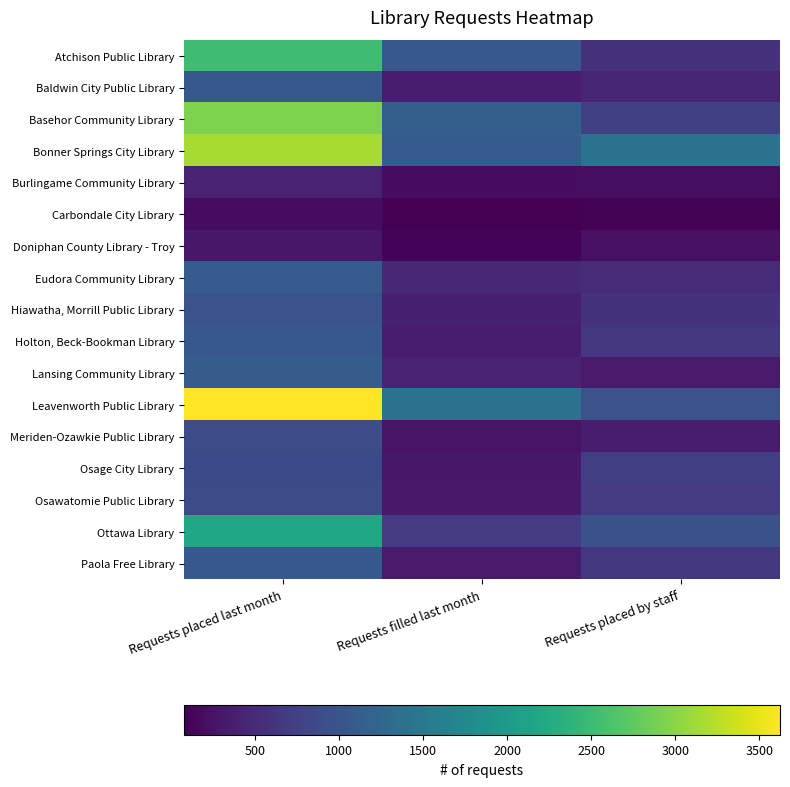

At how many categories does at least one series exceed 2126?

1